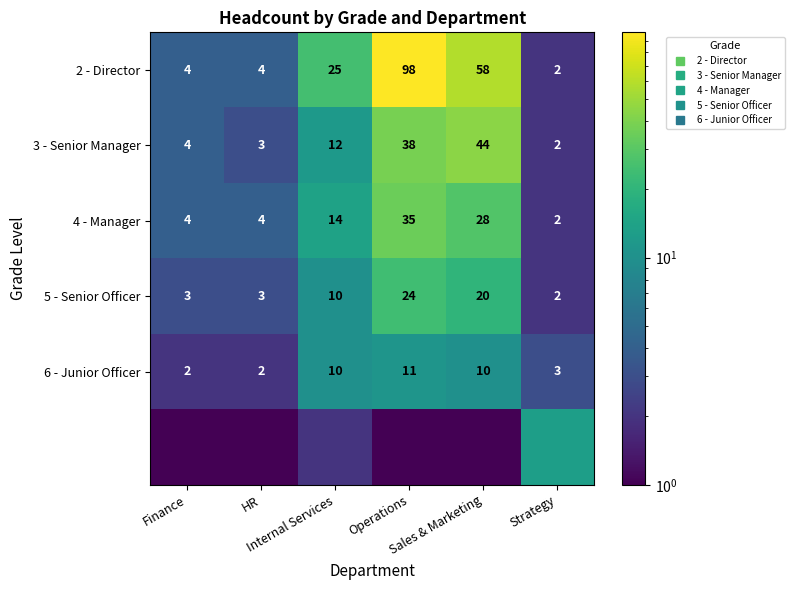

Rank the categories by 4 - Manager value from highest to lowest.

Operations, Sales & Marketing, Internal Services, Finance, HR, Strategy